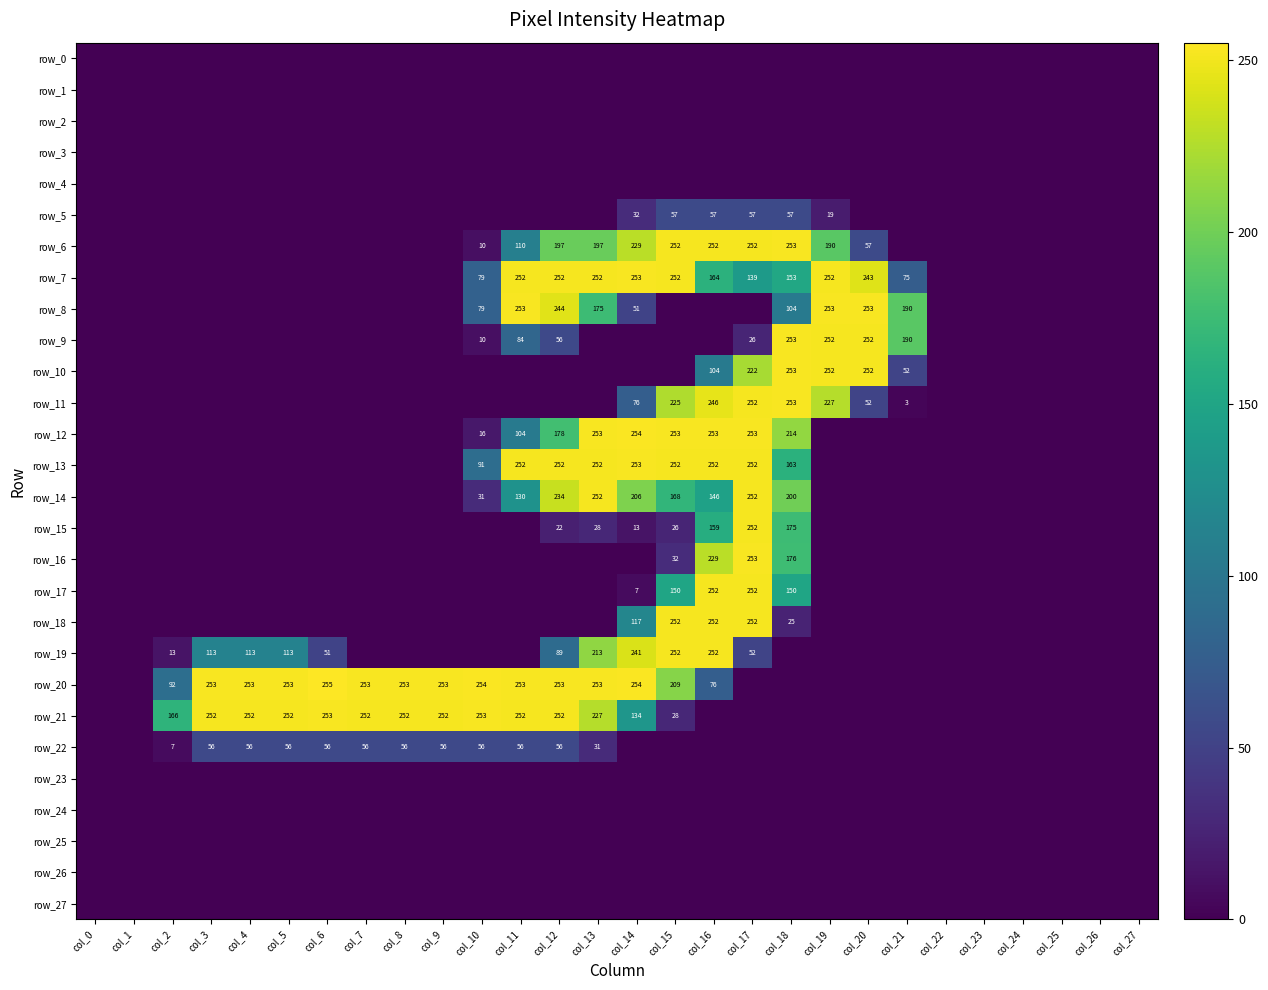

What is the maximum value for row_22?

56